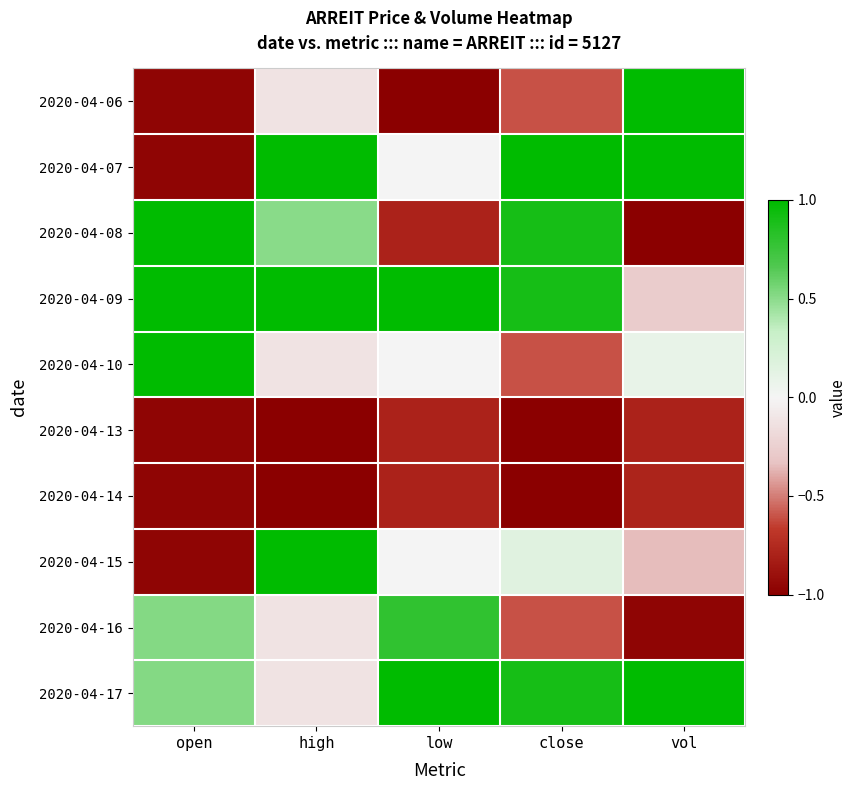

List the series in order of their peak value, lowest first.

2020-04-13, 2020-04-14, 2020-04-16, 2020-04-06, 2020-04-07, 2020-04-08, 2020-04-09, 2020-04-10, 2020-04-15, 2020-04-17